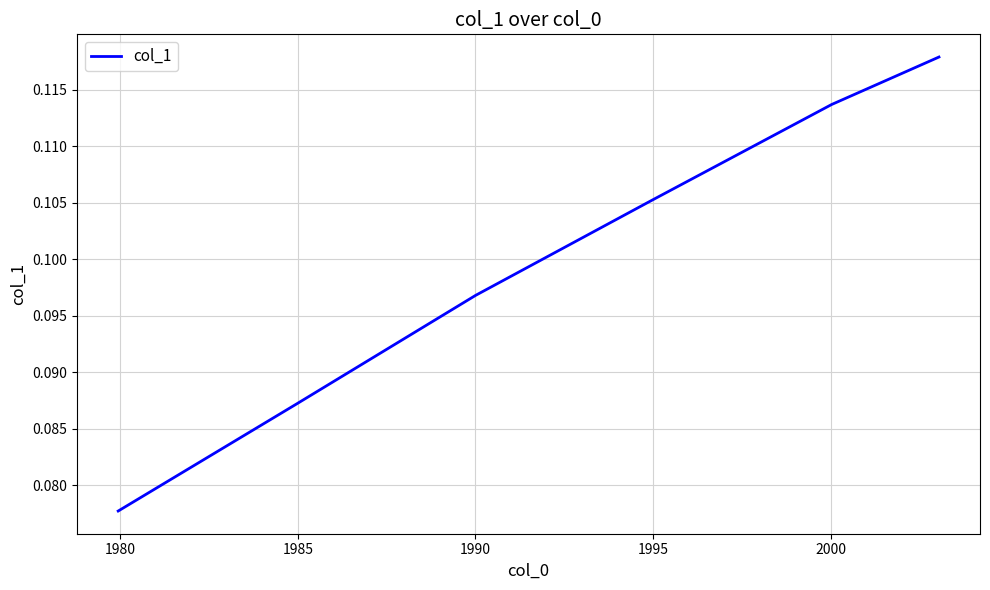

True or false: there are more than 1 points higher than both neighbors.

False